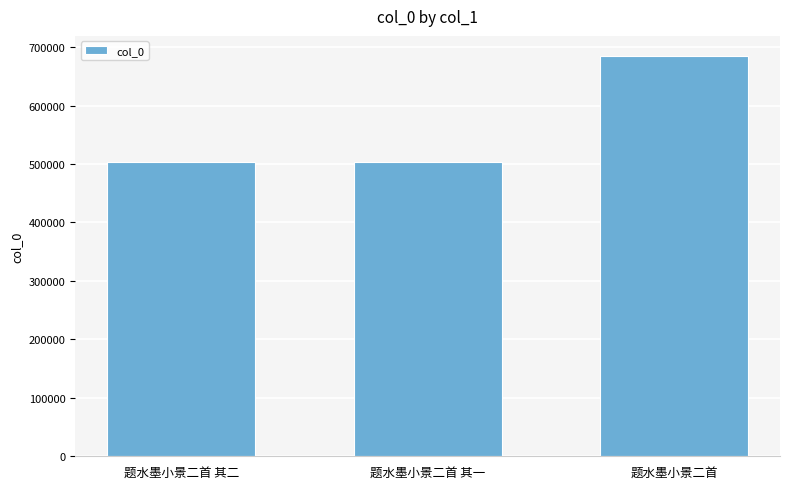

What is the value of the 1st bar from the left?

503051